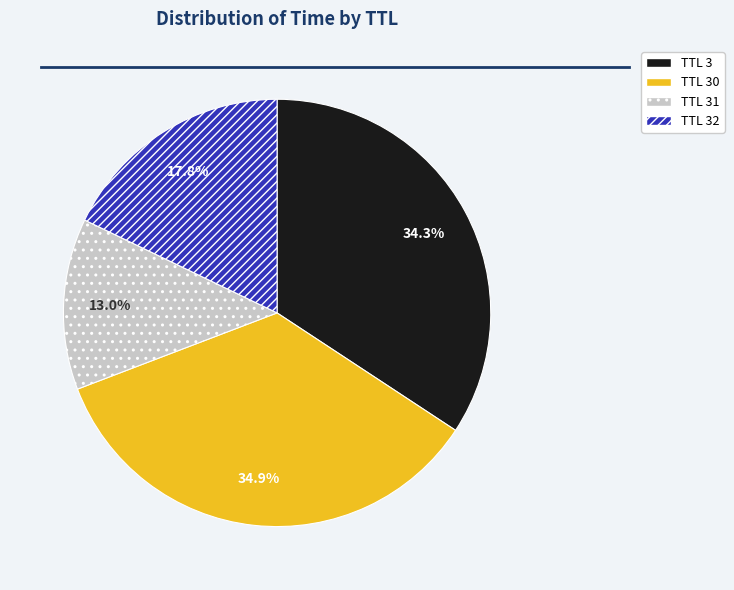

Does any single category account for the majority?

No